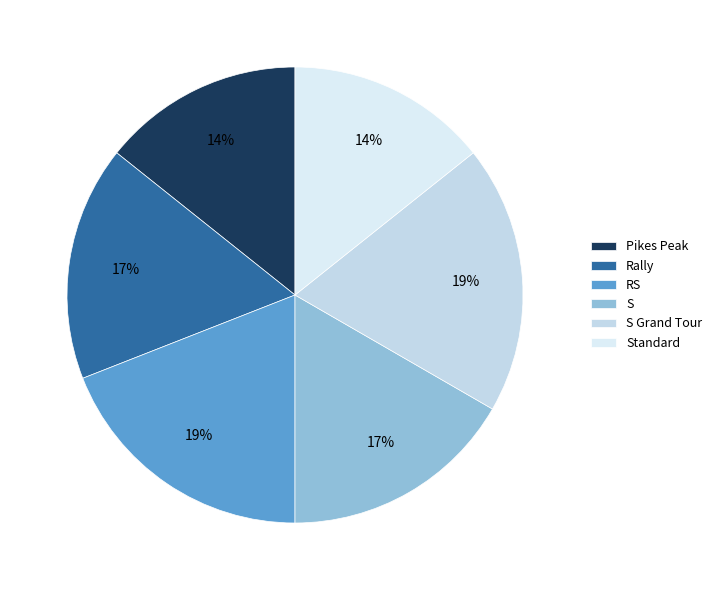

Count the number of slices in the pie.

6